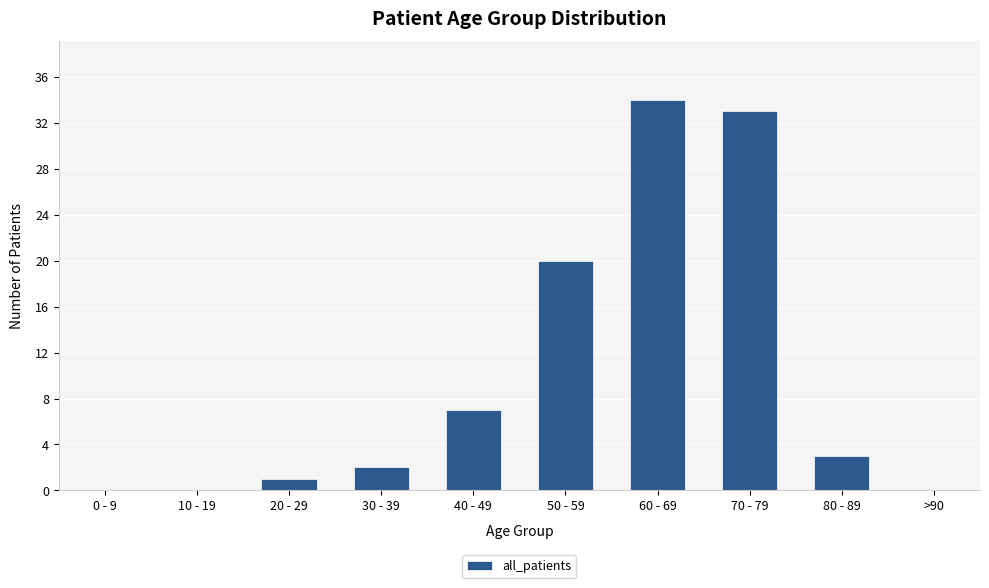

What is the maximum value shown in the chart?

34